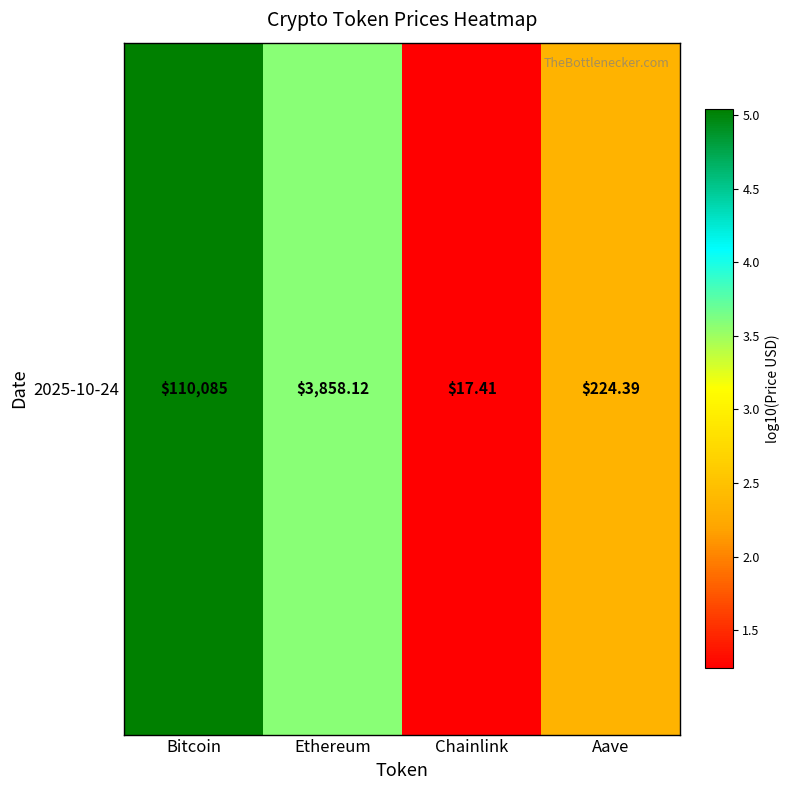

List the labels in order of value, smallest first.

Chainlink, Aave, Ethereum, Bitcoin